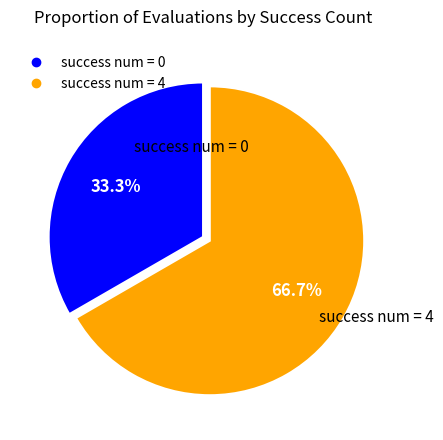

What is the ratio of the value at success num = 0 to the value at success num = 4?

0.5